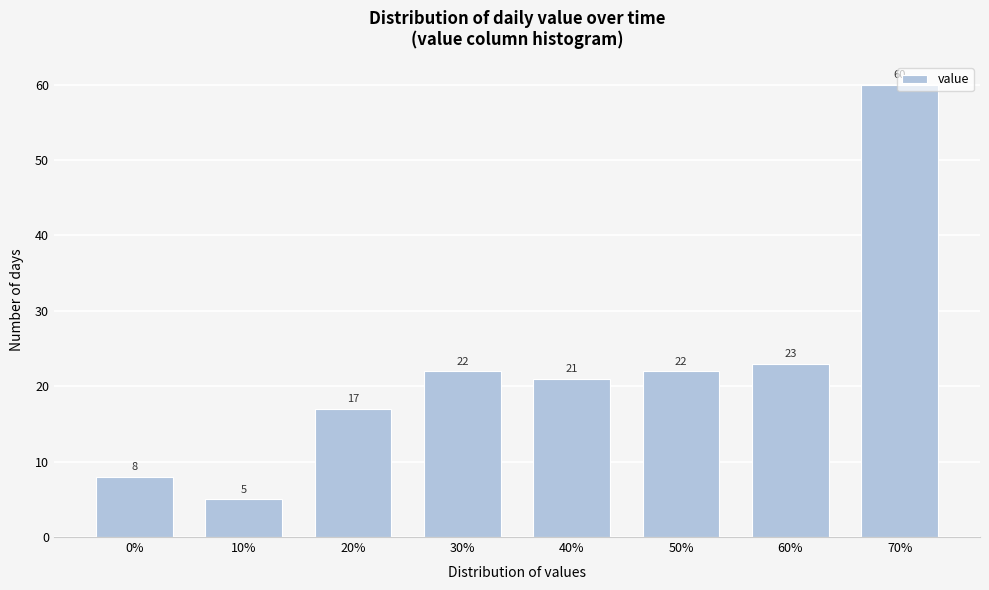

Approximately how many times larger is the value at 70% compared to 50%?

2.7